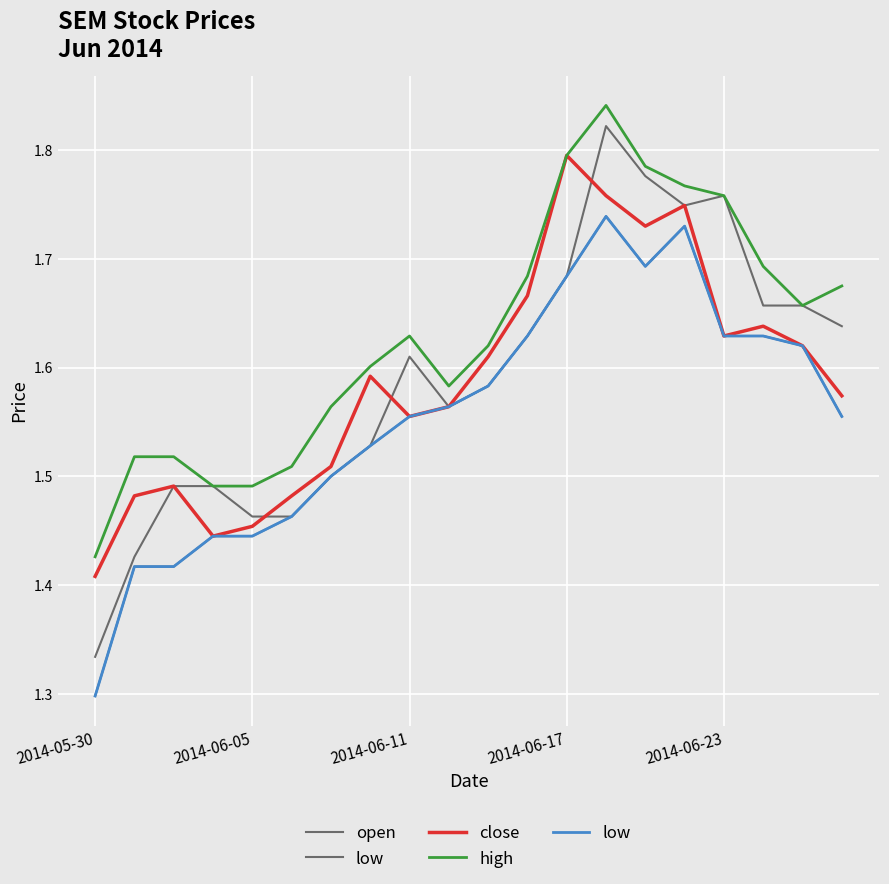

What is the highest value of the close series?

1.8